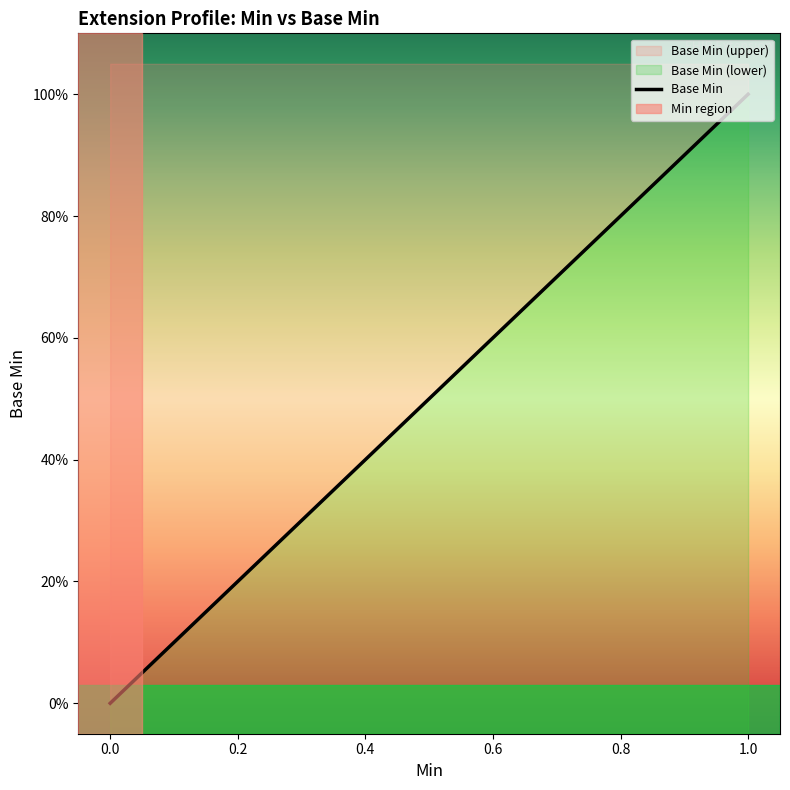

Is it true that the value at 0 is 0?

True